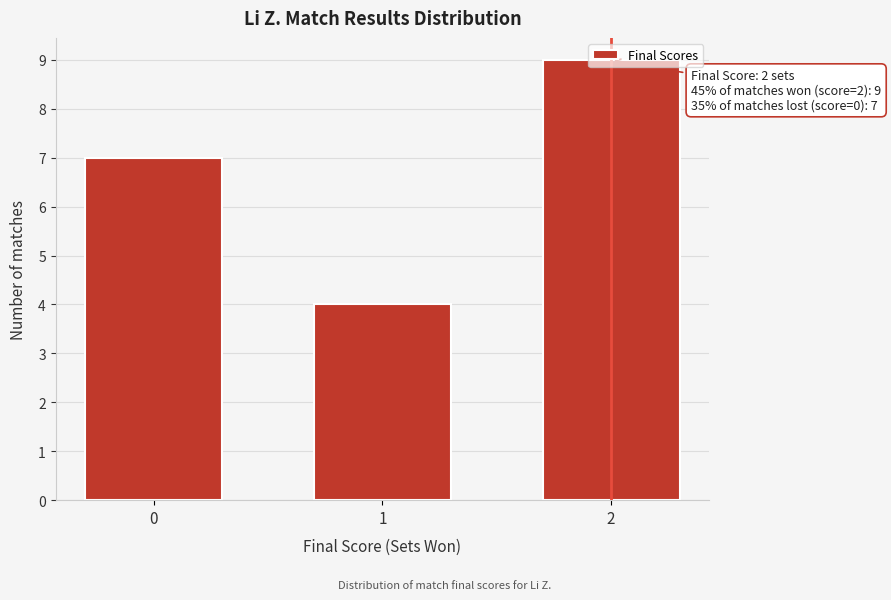

What is the minimum value shown in the chart?

4